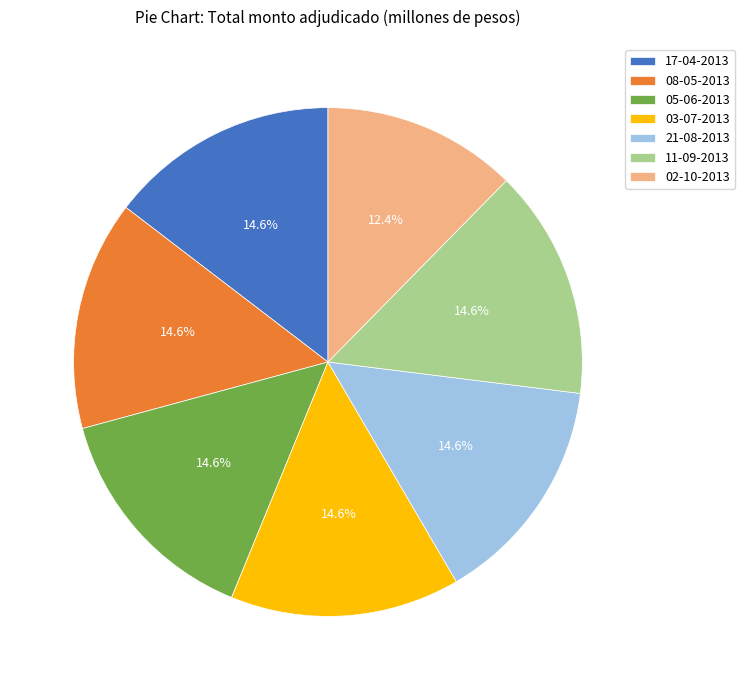

Is 17-04-2013 the majority of the pie?

No